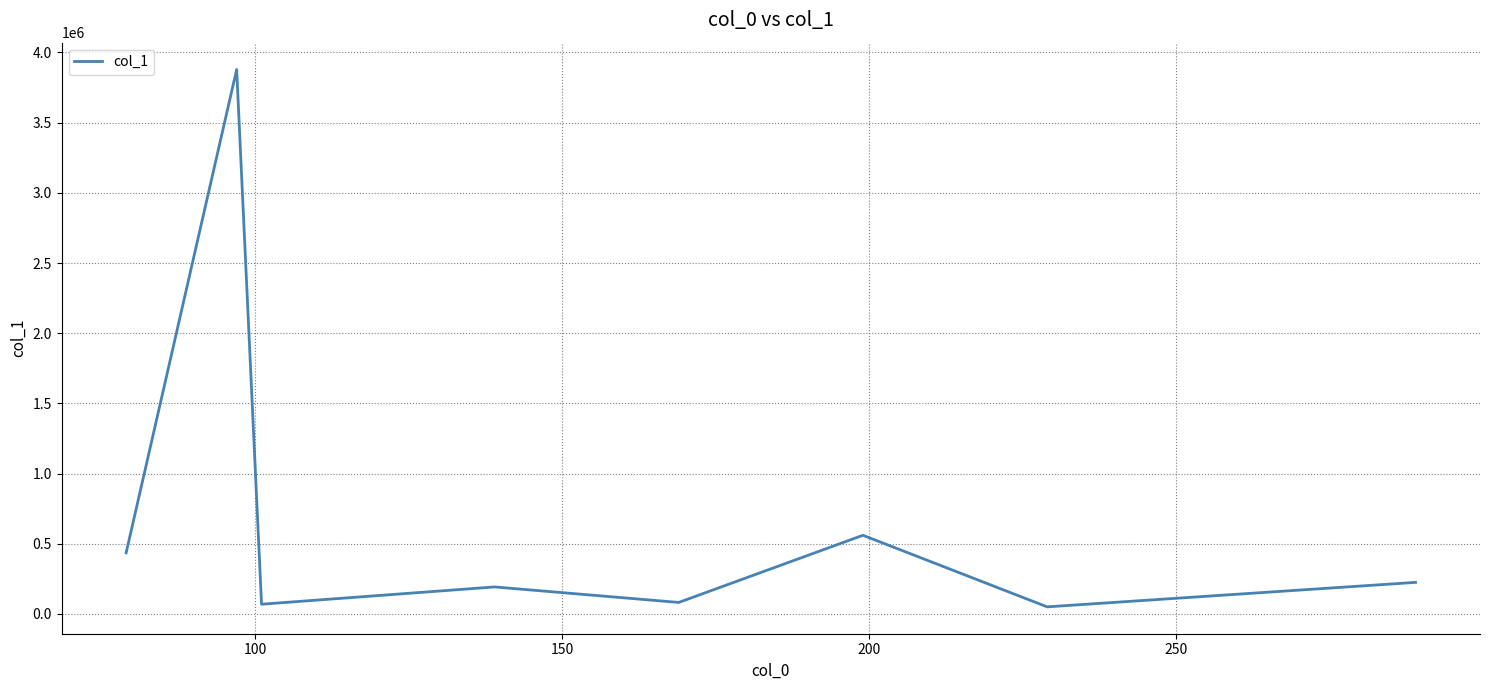

How many interior local peaks (higher than both neighbors) does the data have?

3